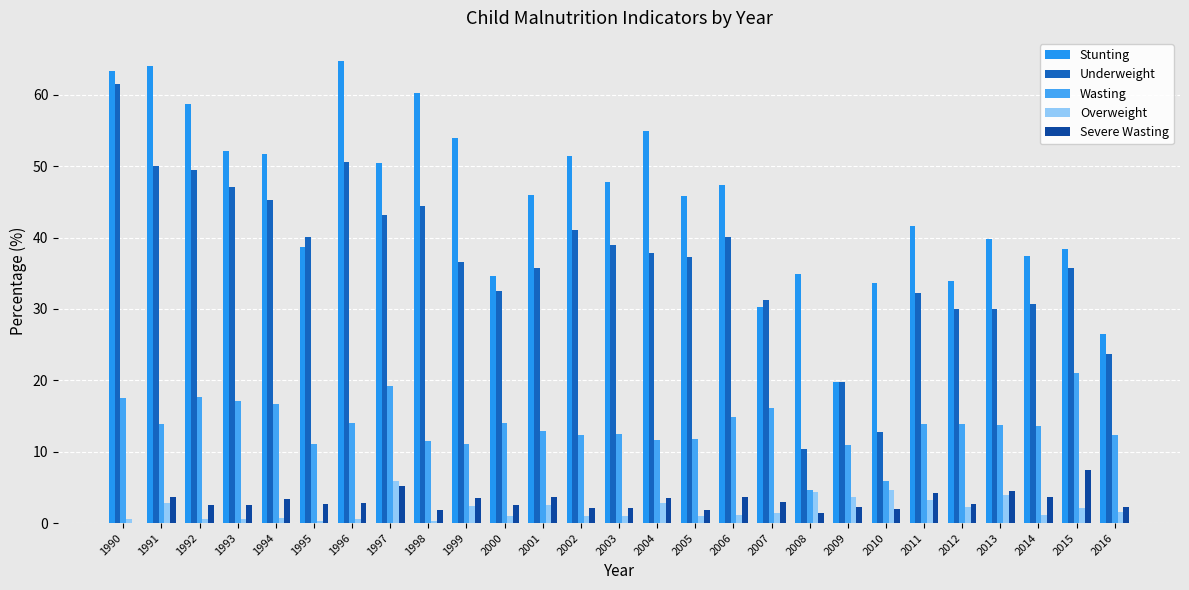

What is the approximate value of Wasting at 2011?

13.9